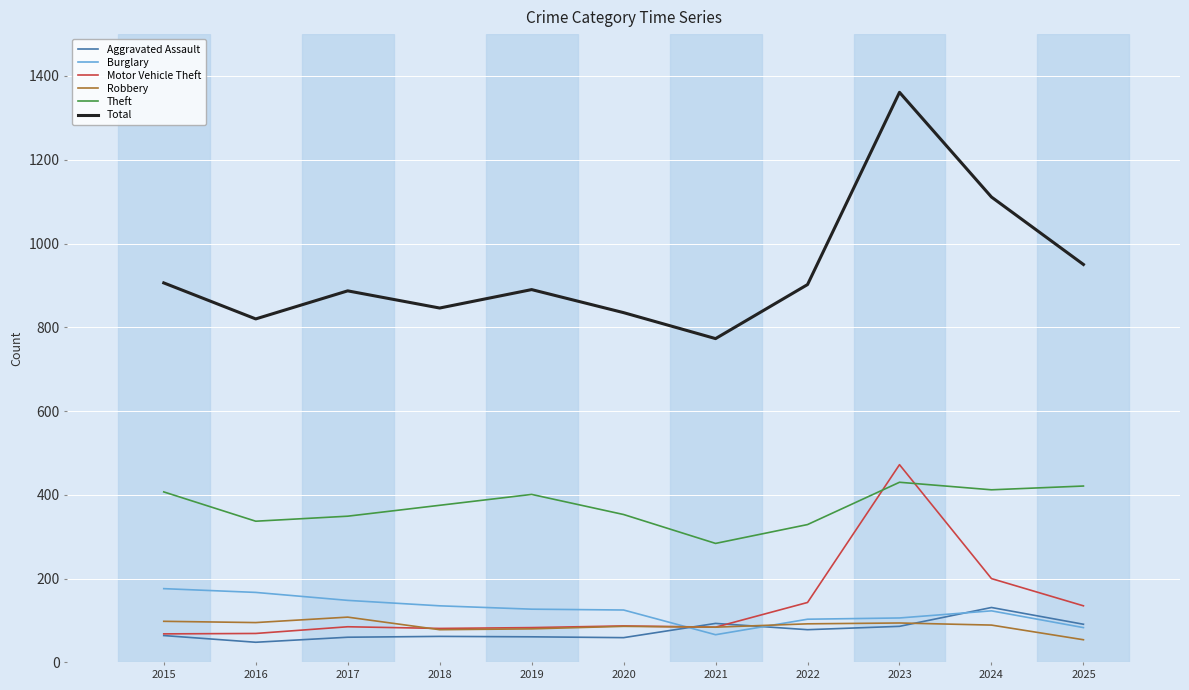

What is the spread (max minus min) of values at 2016?

772